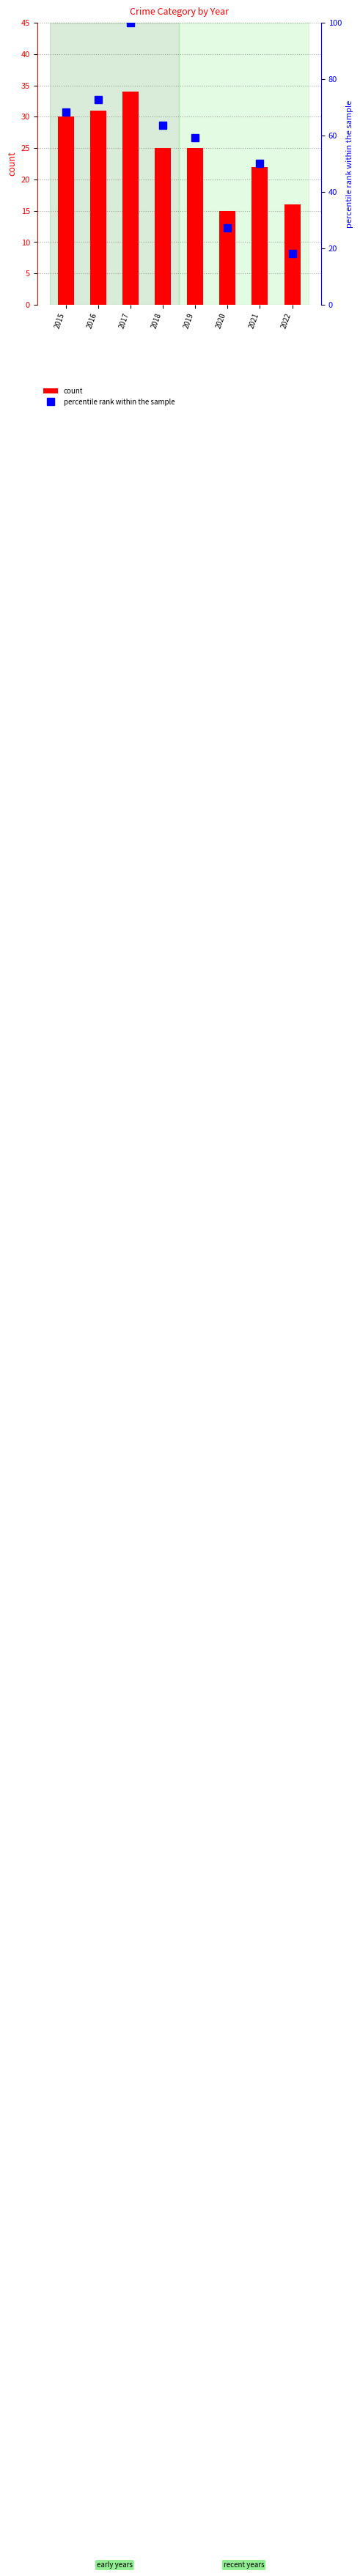

How many data points in count are less than 25?

3